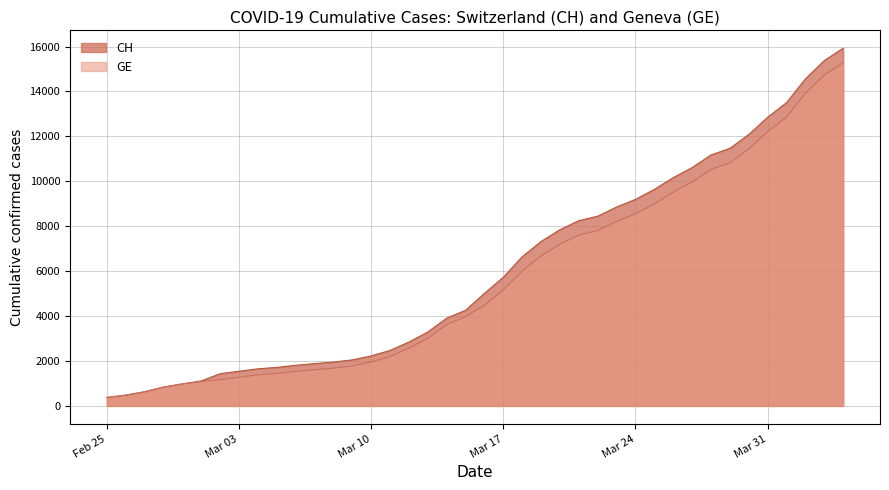

What is the label of the 10th point from the left?

2020-03-05